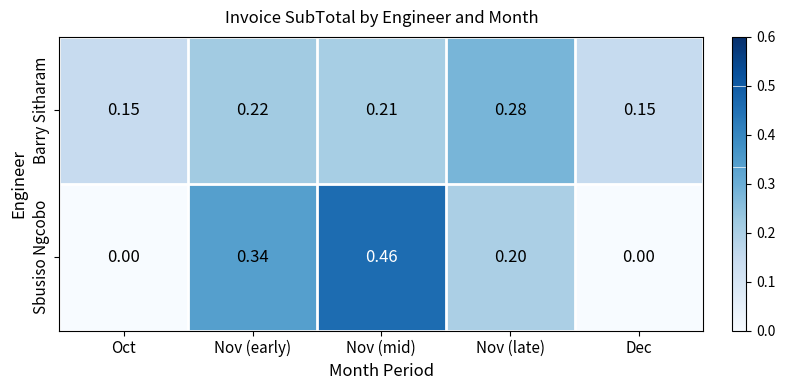

At which category is the sum across all series the highest?

Nov (mid)